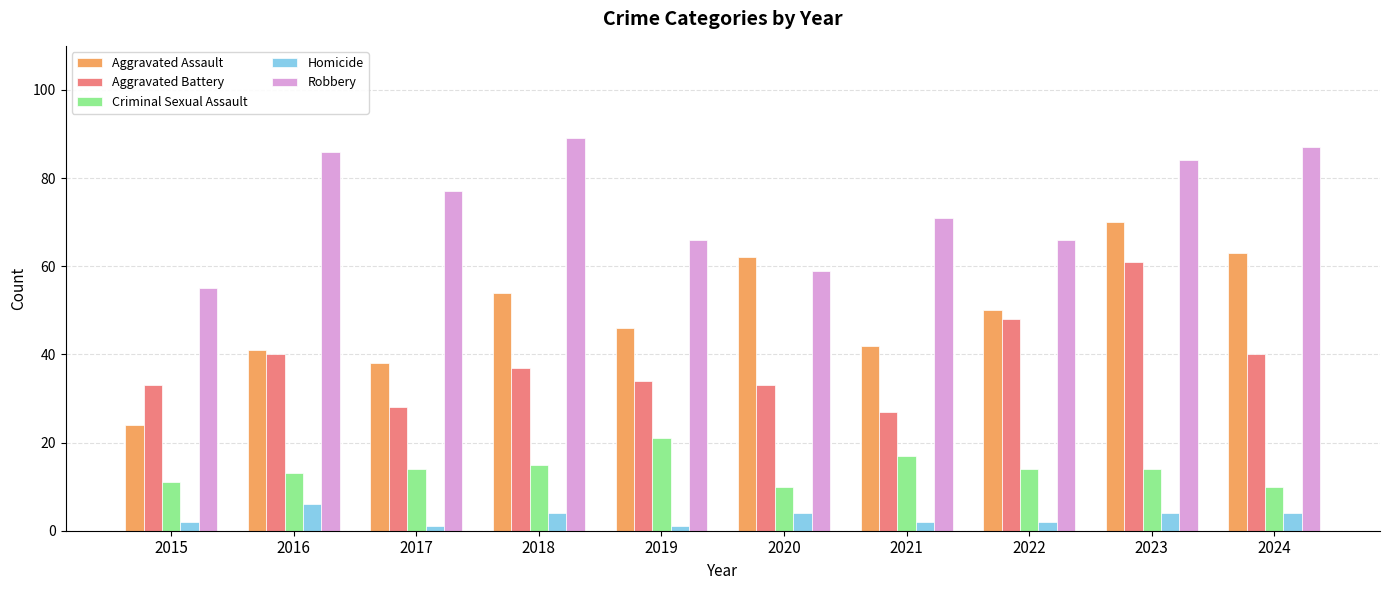

Between 2015 and 2019, which series saw the biggest shift?

Aggravated Assault